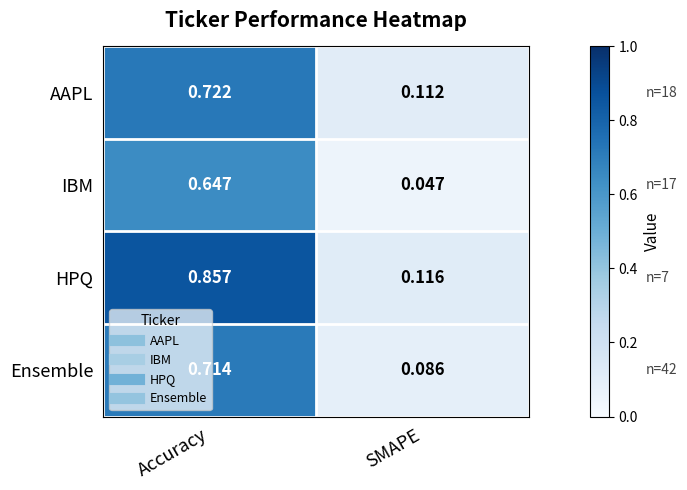

Rank the series at Accuracy from lowest to highest value.

IBM, Ensemble, AAPL, HPQ